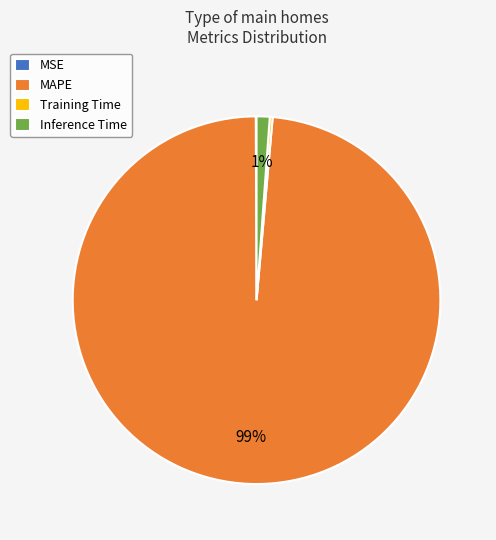

To the nearest percent, what portion does MAPE represent?

99%